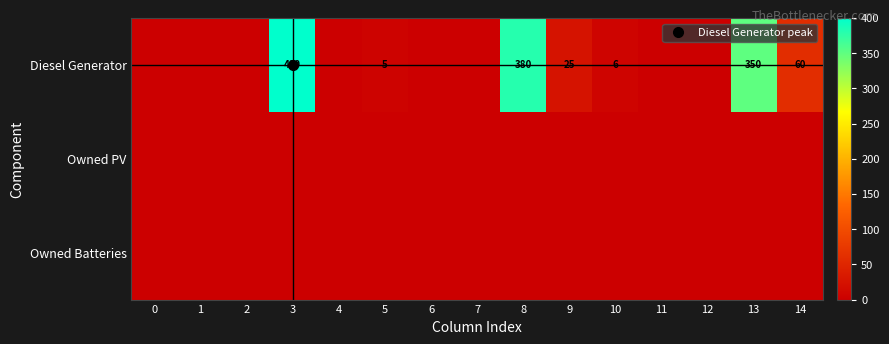

The value of Diesel Generator at 7 is 0. True or false?

True